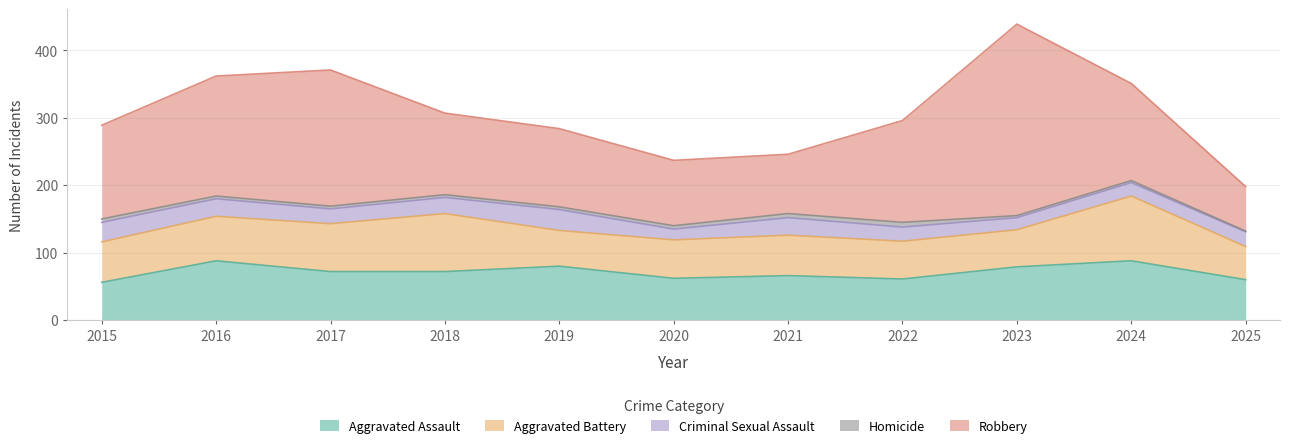

At which category is the sum across all series the highest?

2023